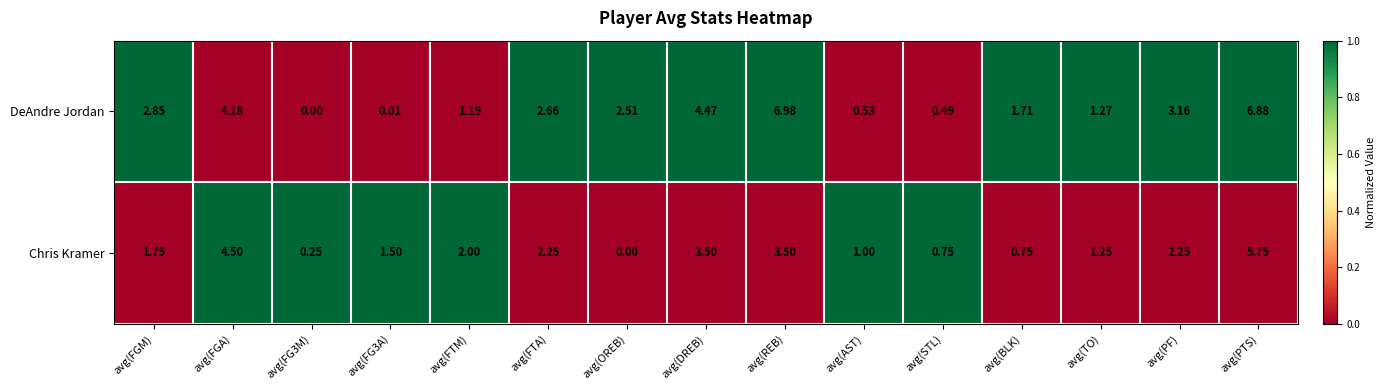

Rank the series by their average value, from highest to lowest.

DeAndre Jordan, Chris Kramer